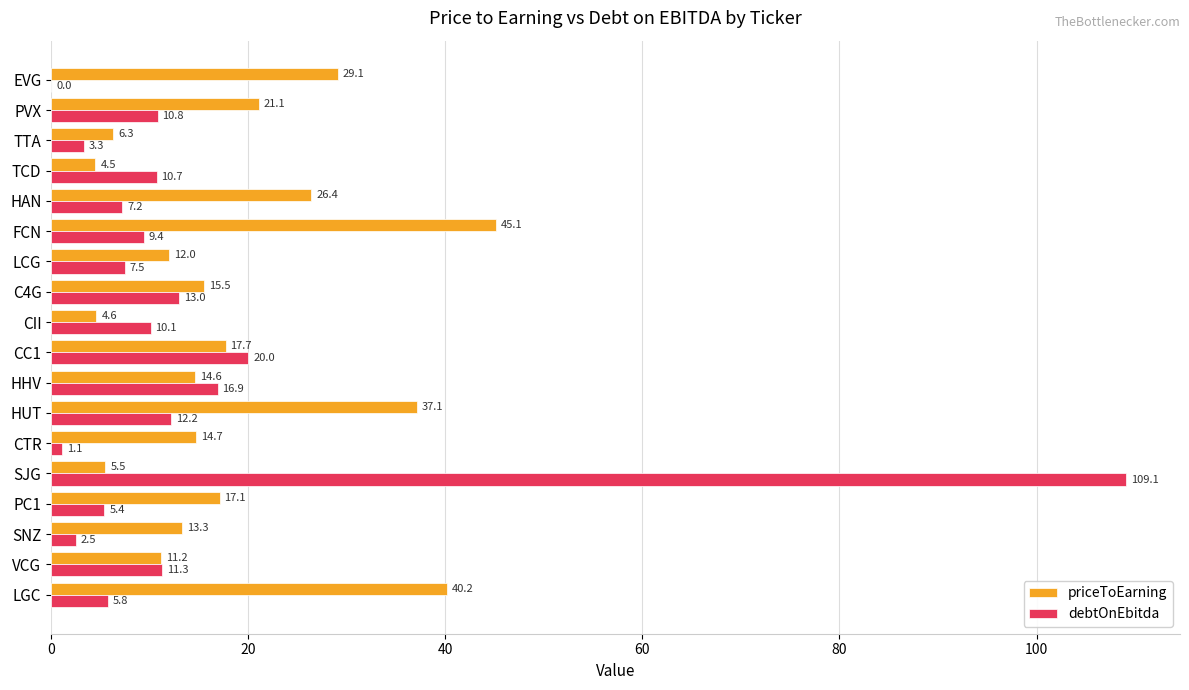

Between CII and HAN, which series saw the biggest shift?

priceToEarning